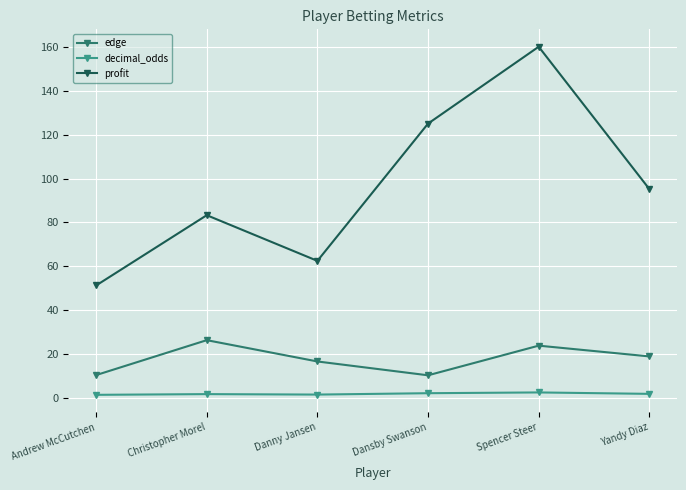

Is the value of edge at Spencer Steer greater than the value of profit at Yandy Diaz?

No